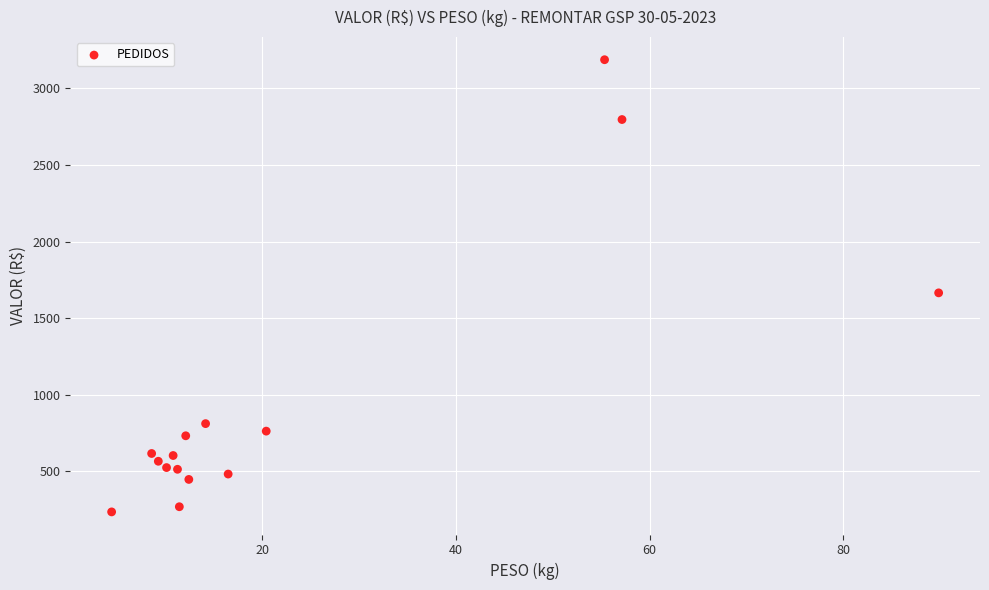

What Y value in the scatter plot is closest to 1710?

1664.9